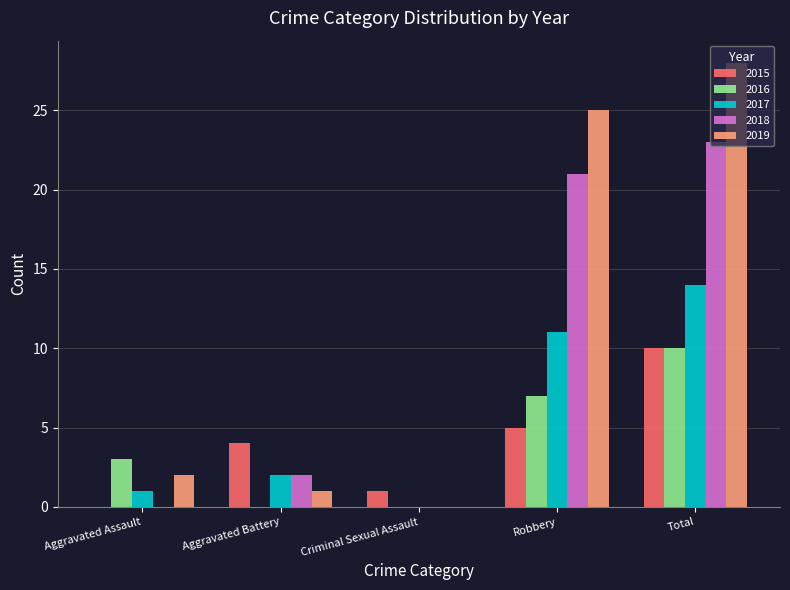

At which category is the sum across all series the highest?

Total